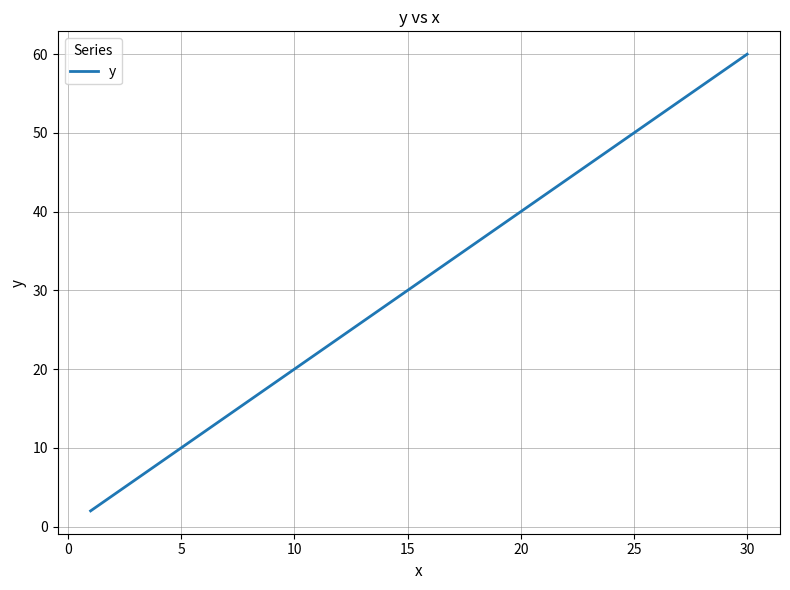

What is the difference between the maximum and minimum values?

58